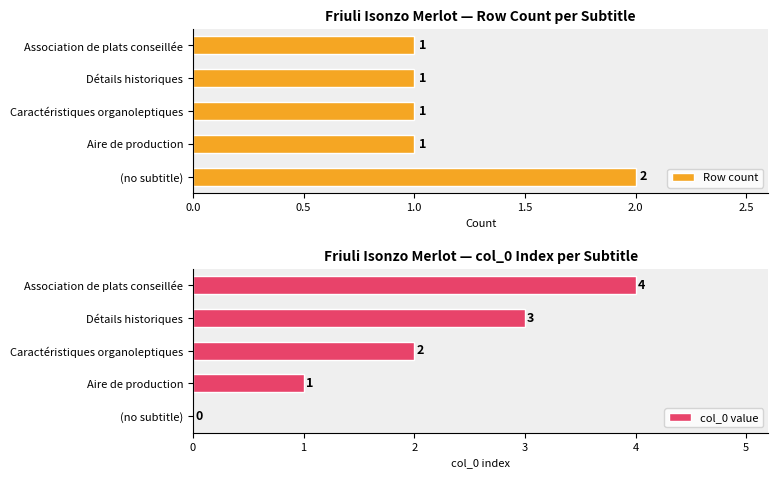

What is the difference between the maximum and second lowest values in the col_0 value series?

3